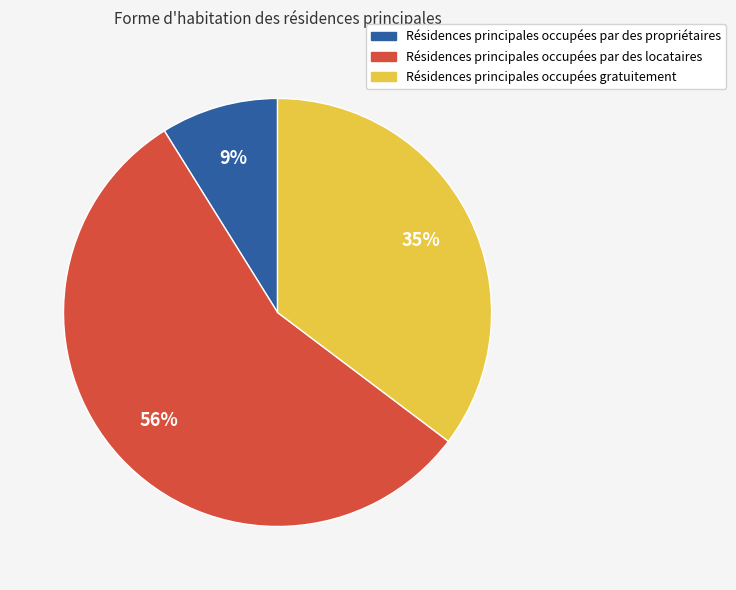

To the nearest percent, what is the average slice percentage?

33%